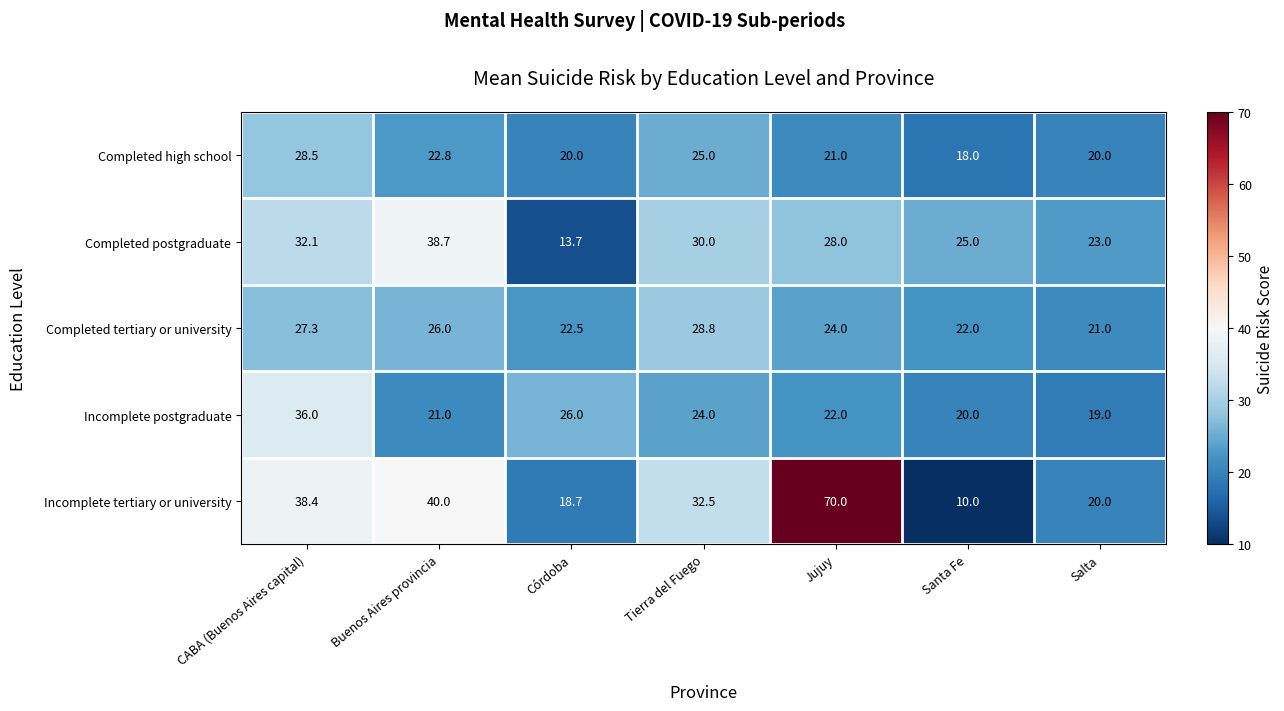

Which series has the widest spread of values?

Incomplete tertiary or university